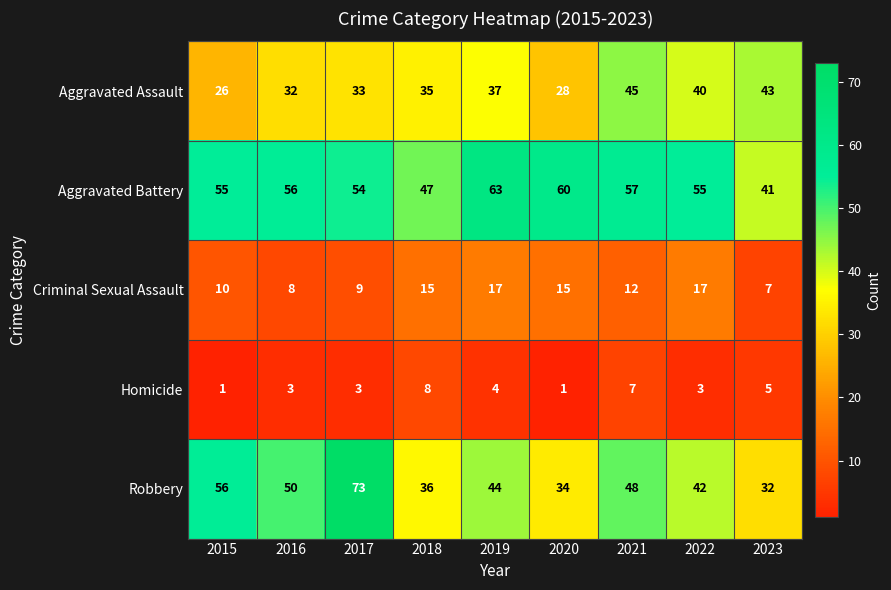

The Criminal Sexual Assault series shows 9 at 2017. True or false?

True